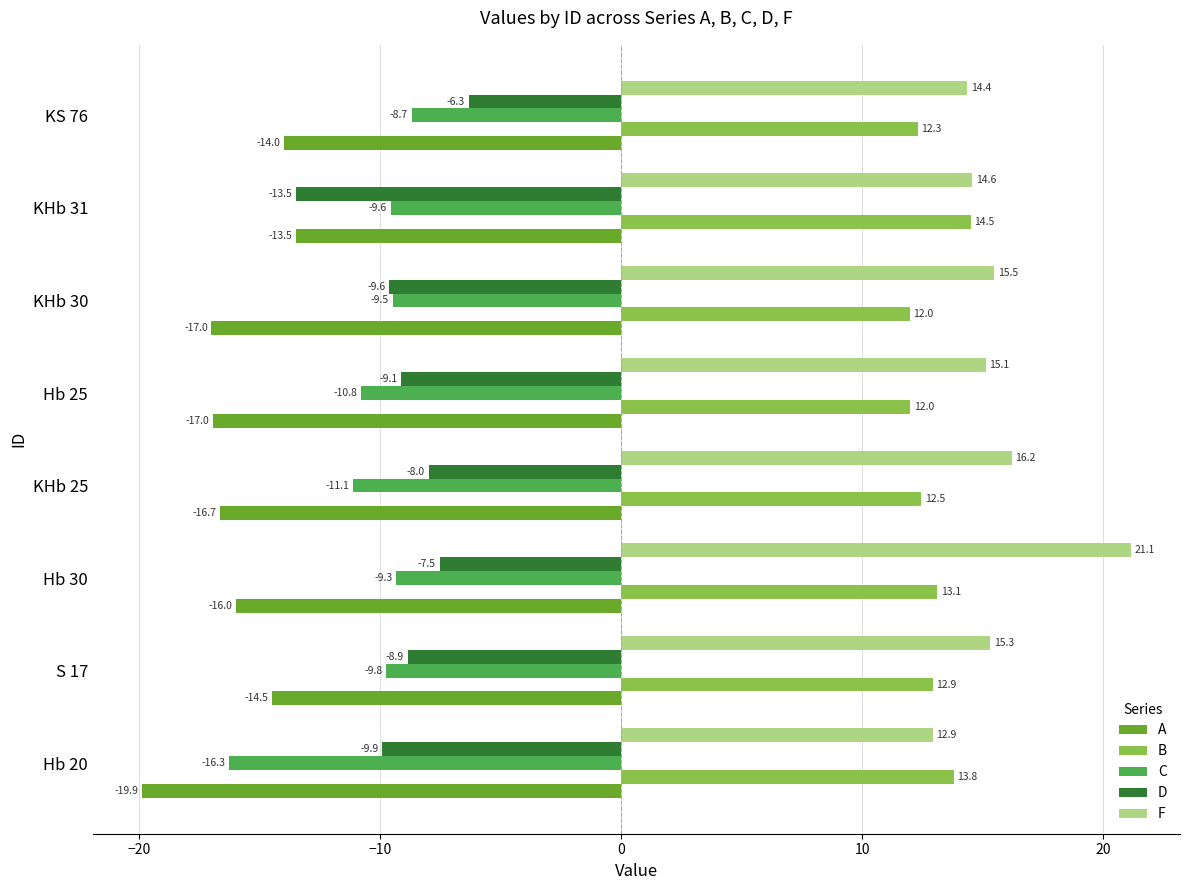

How many series are shown in this chart?

5